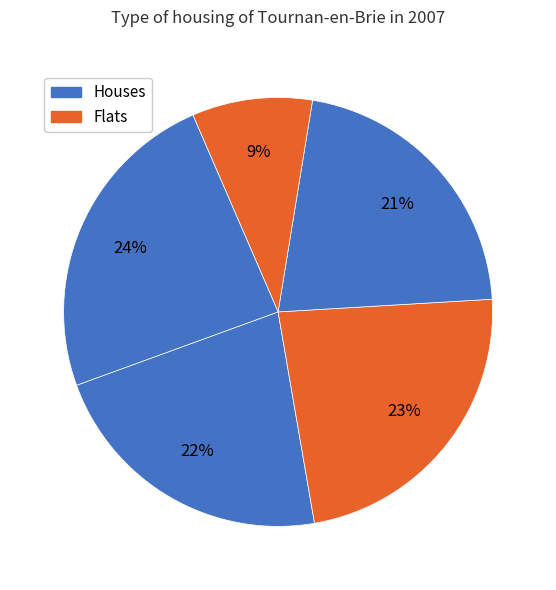

How many slices are in this pie chart?

5